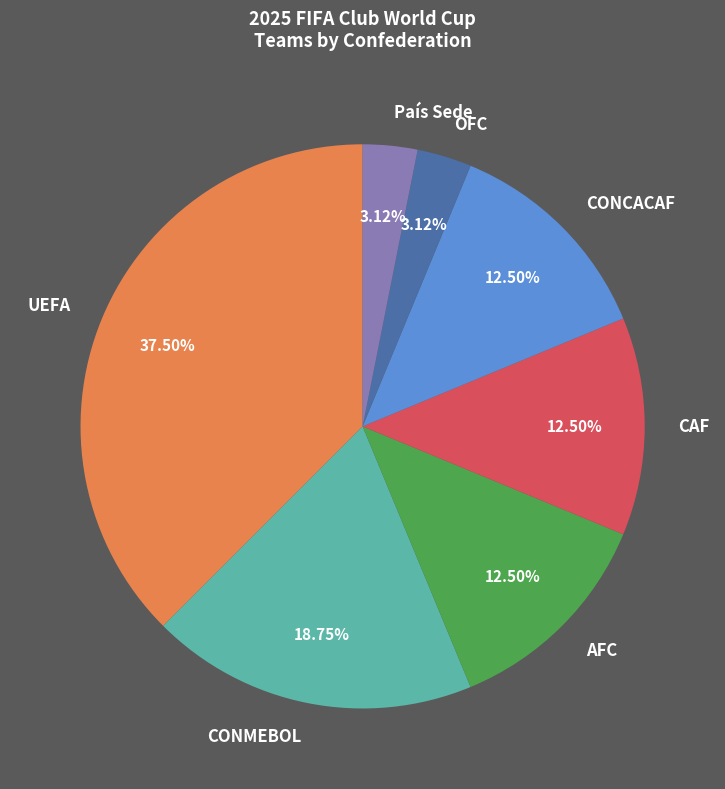

Does any single category account for the majority?

No